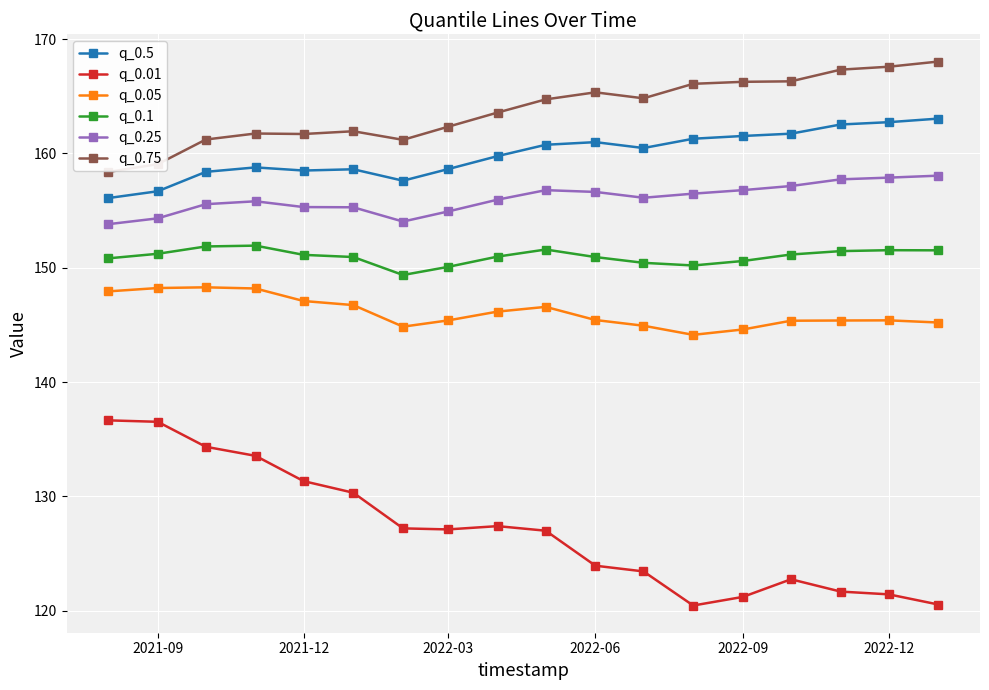

Which series has the largest total across all categories?

q_0.75